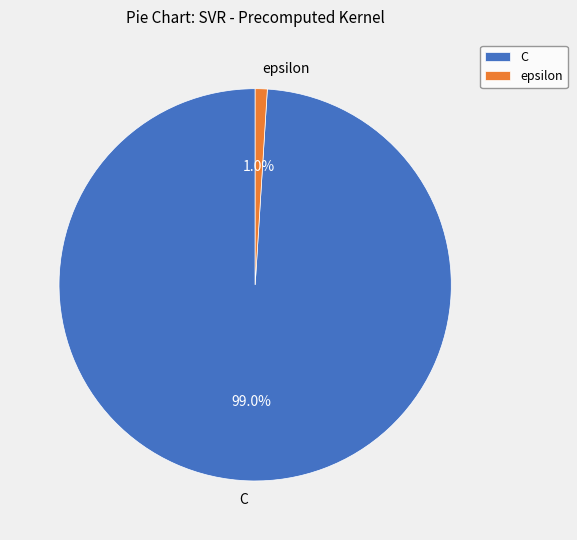

How many segments does this pie chart have?

2